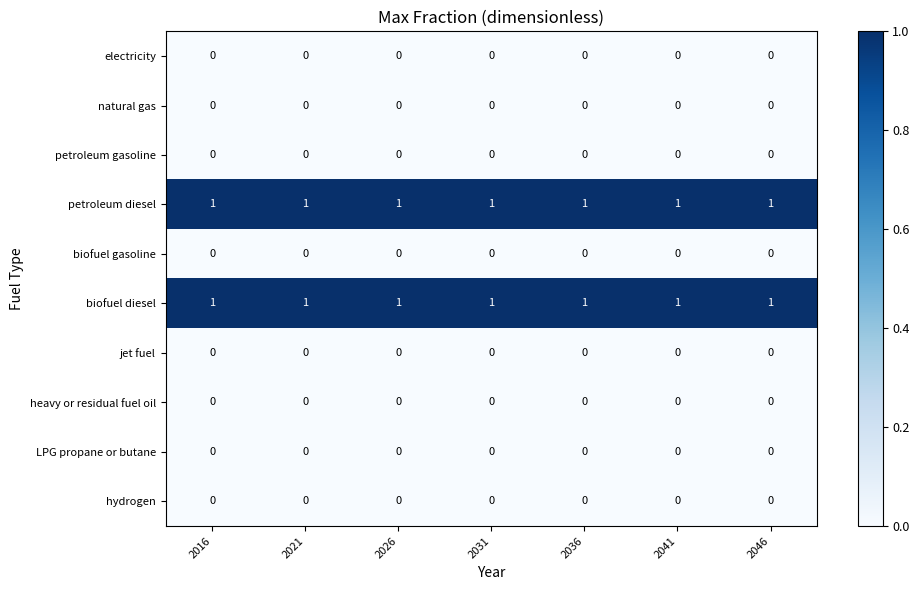

At how many categories does at least one series exceed 0?

7